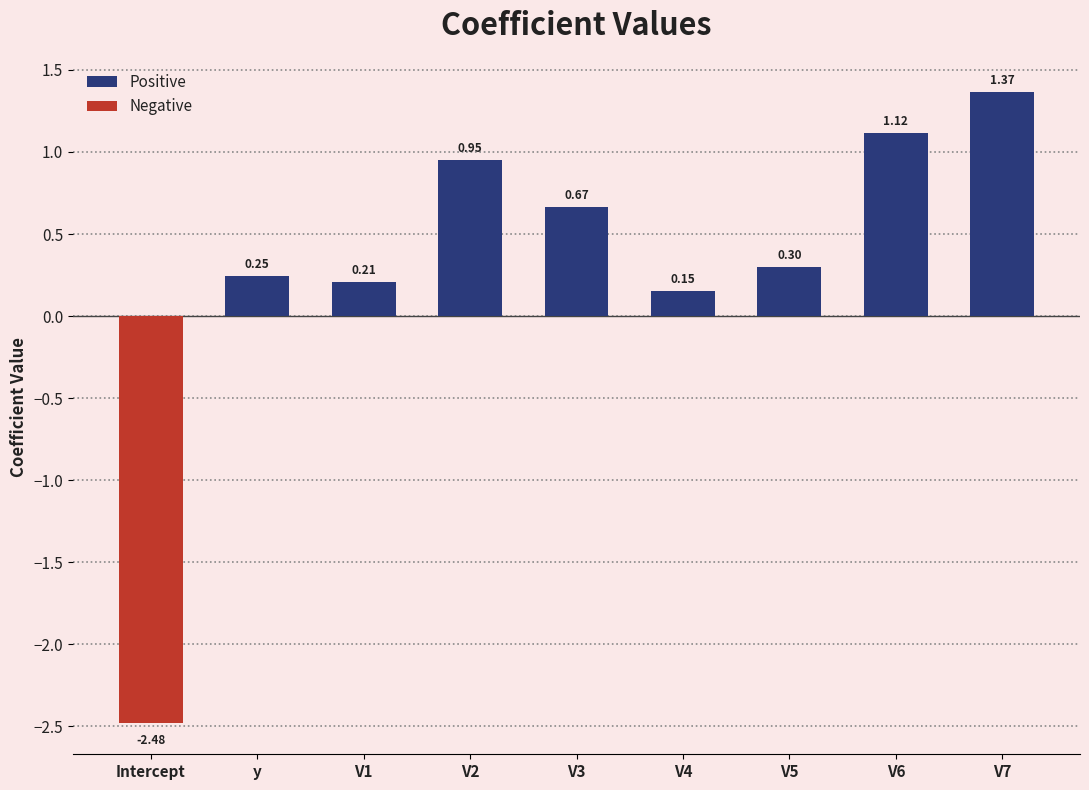

What is the label of the 3rd bar from the right?

V5